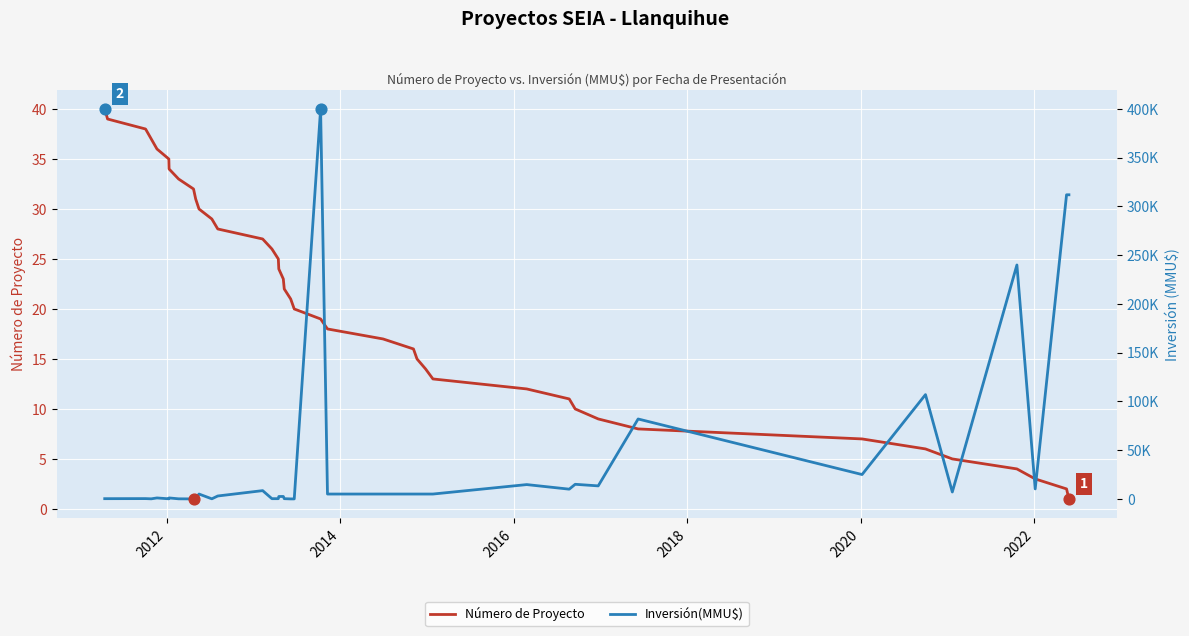

Which series contains the lowest Y value?

Inversión(MMU$)